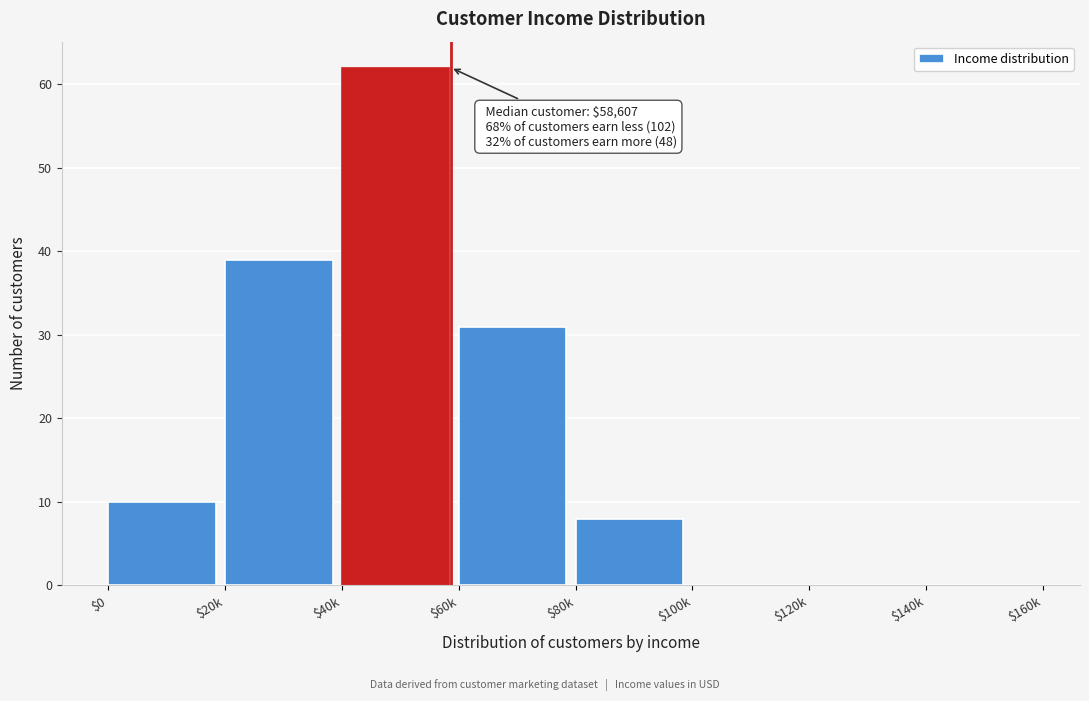

The chart shows a value of 18 at $20k. True or false?

False